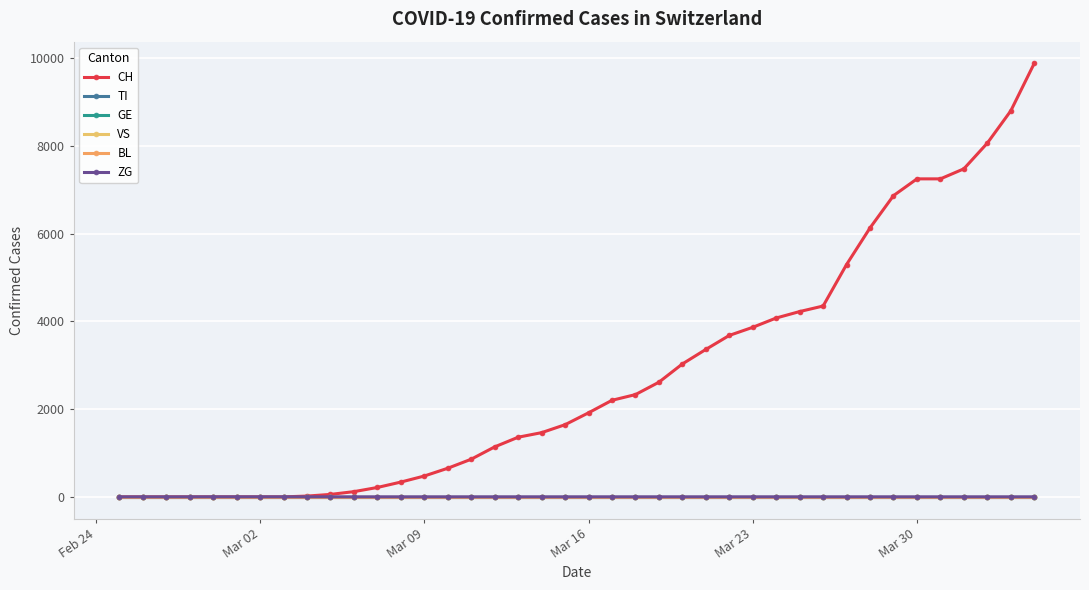

Is this an area chart (filled region under the line)?

No